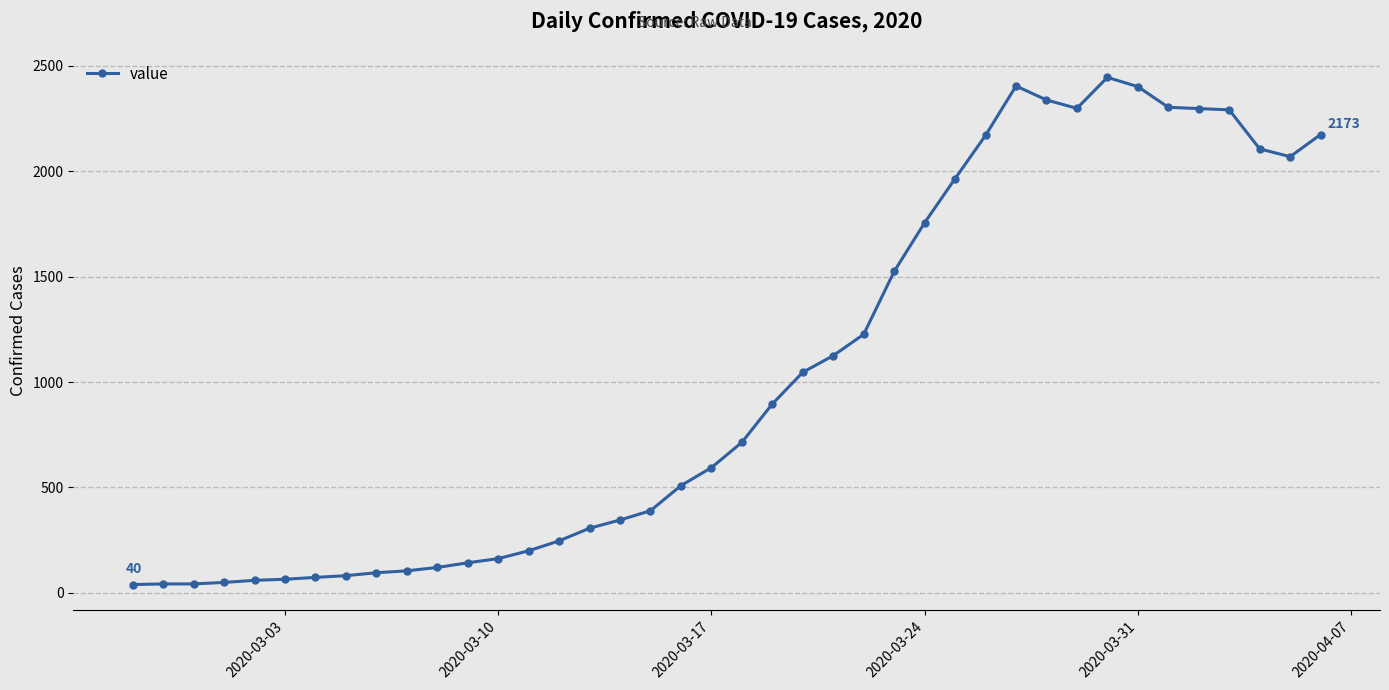

What is the value of the 10th point from the left?

105